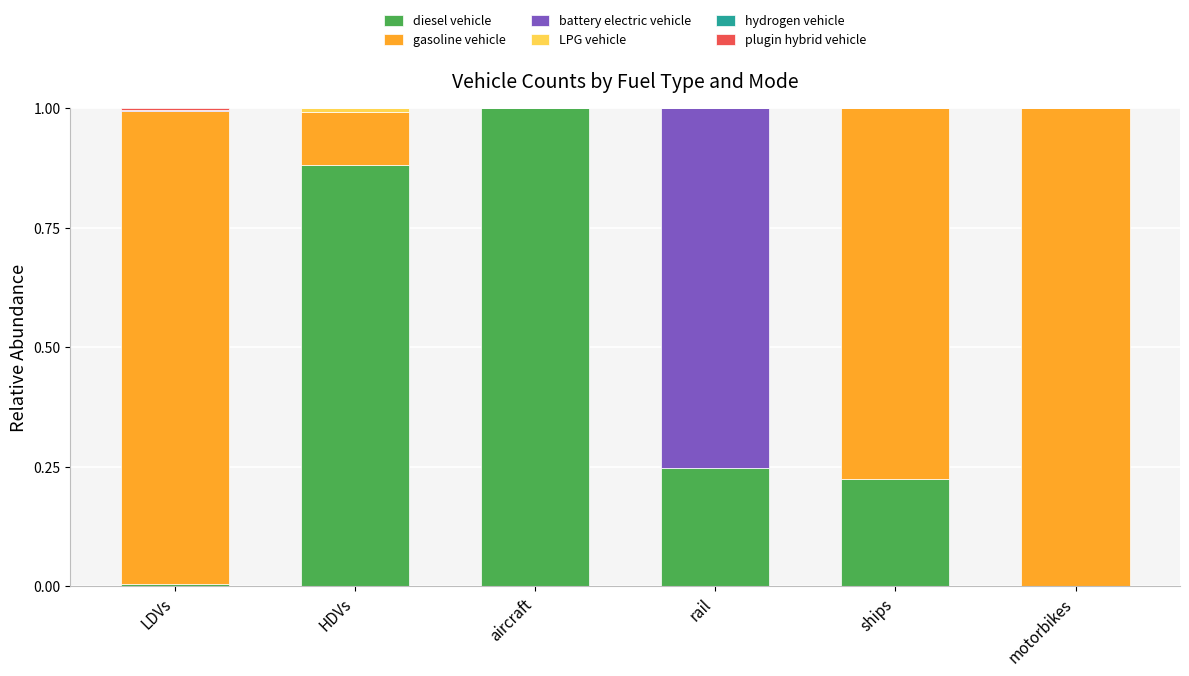

True or false: diesel vehicle has a value of 0.1 at ships.

False